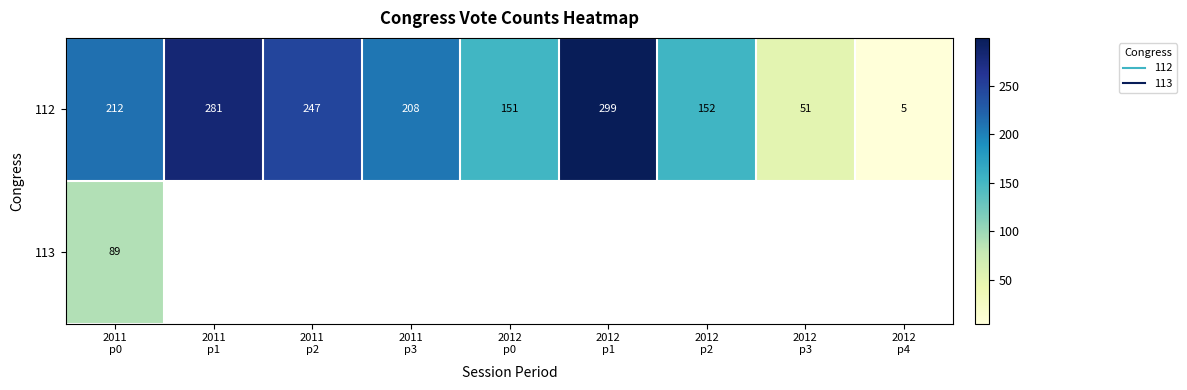

Which series has the largest total across all categories?

112